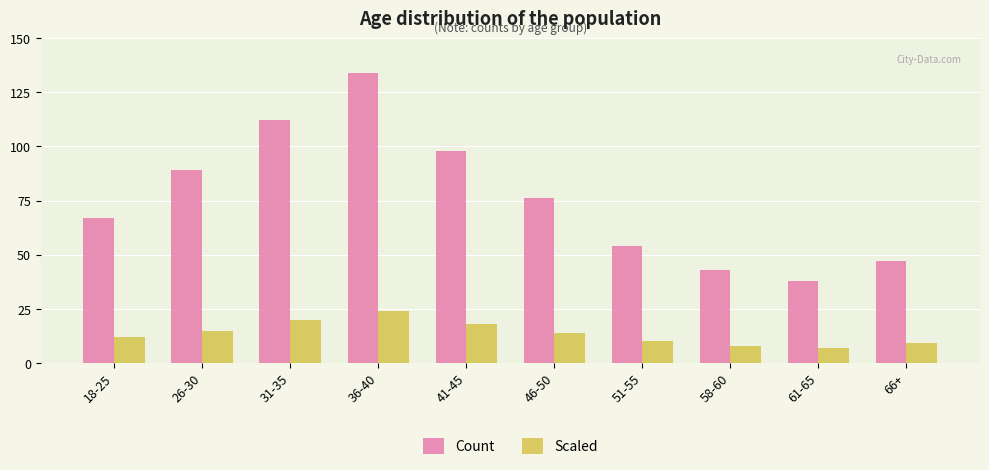

What is the label of the 1st bar from the left?

18-25